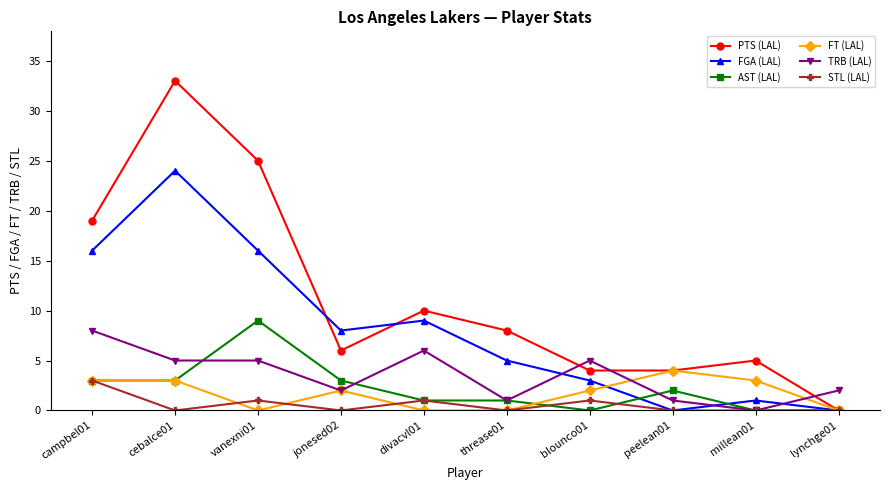

Where does the FT (LAL) series first go above 2?

campbel01